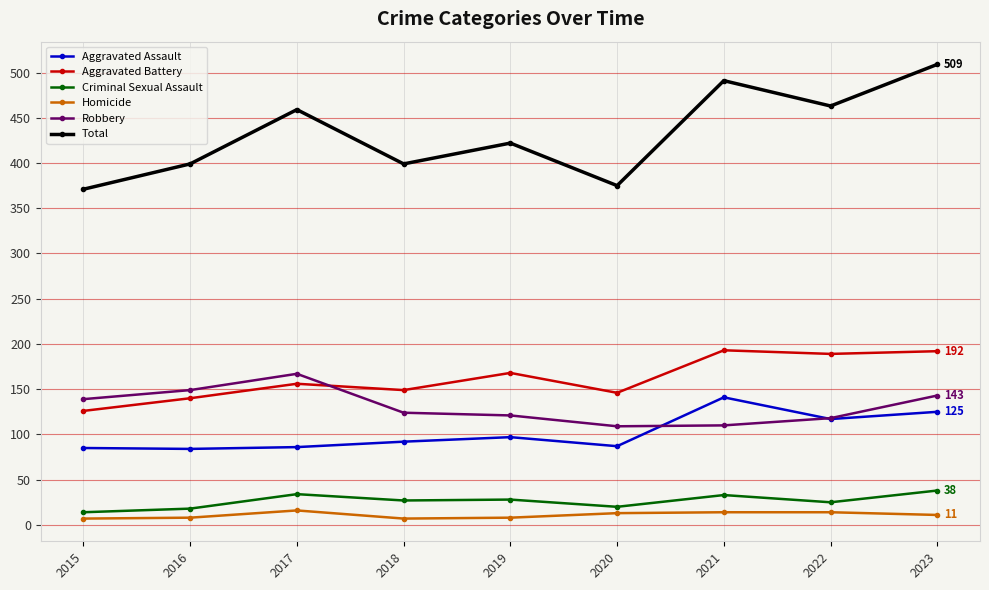

The Total series shows 126 at 2015. True or false?

False